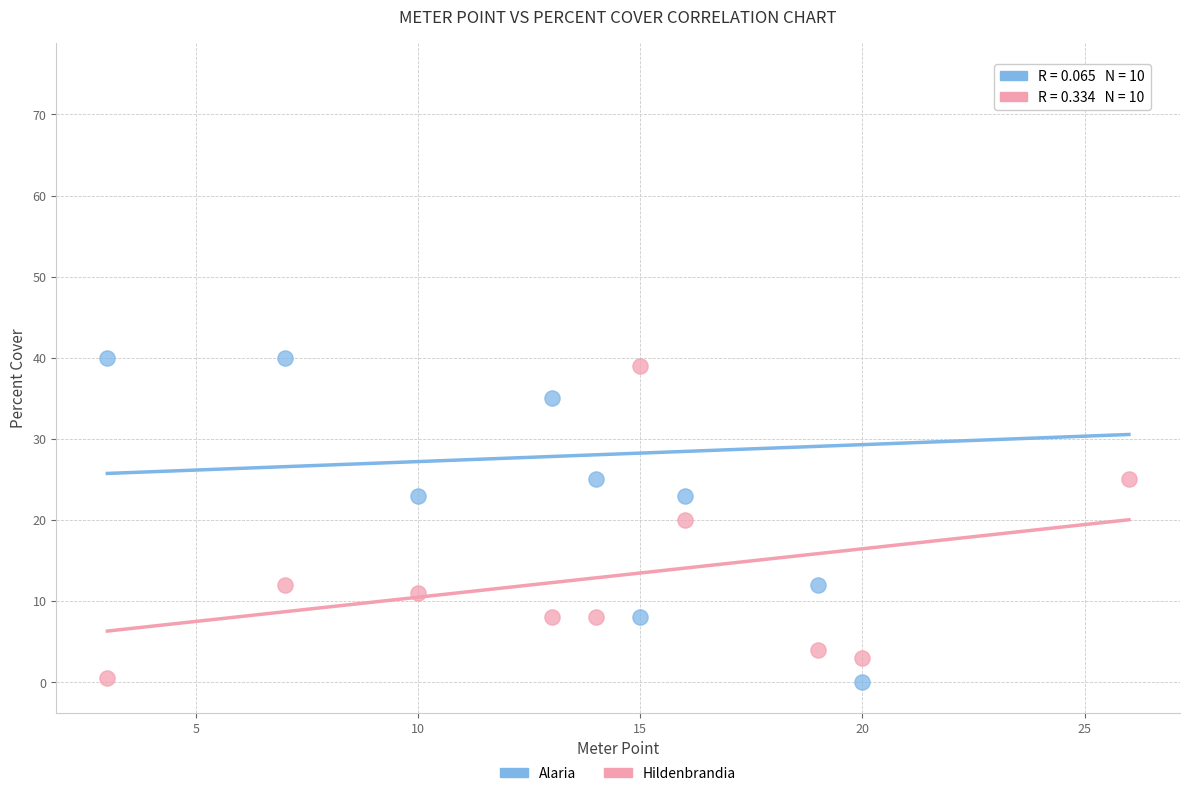

In the Hildenbrandia series, what Y value is closest to 19?

20.0